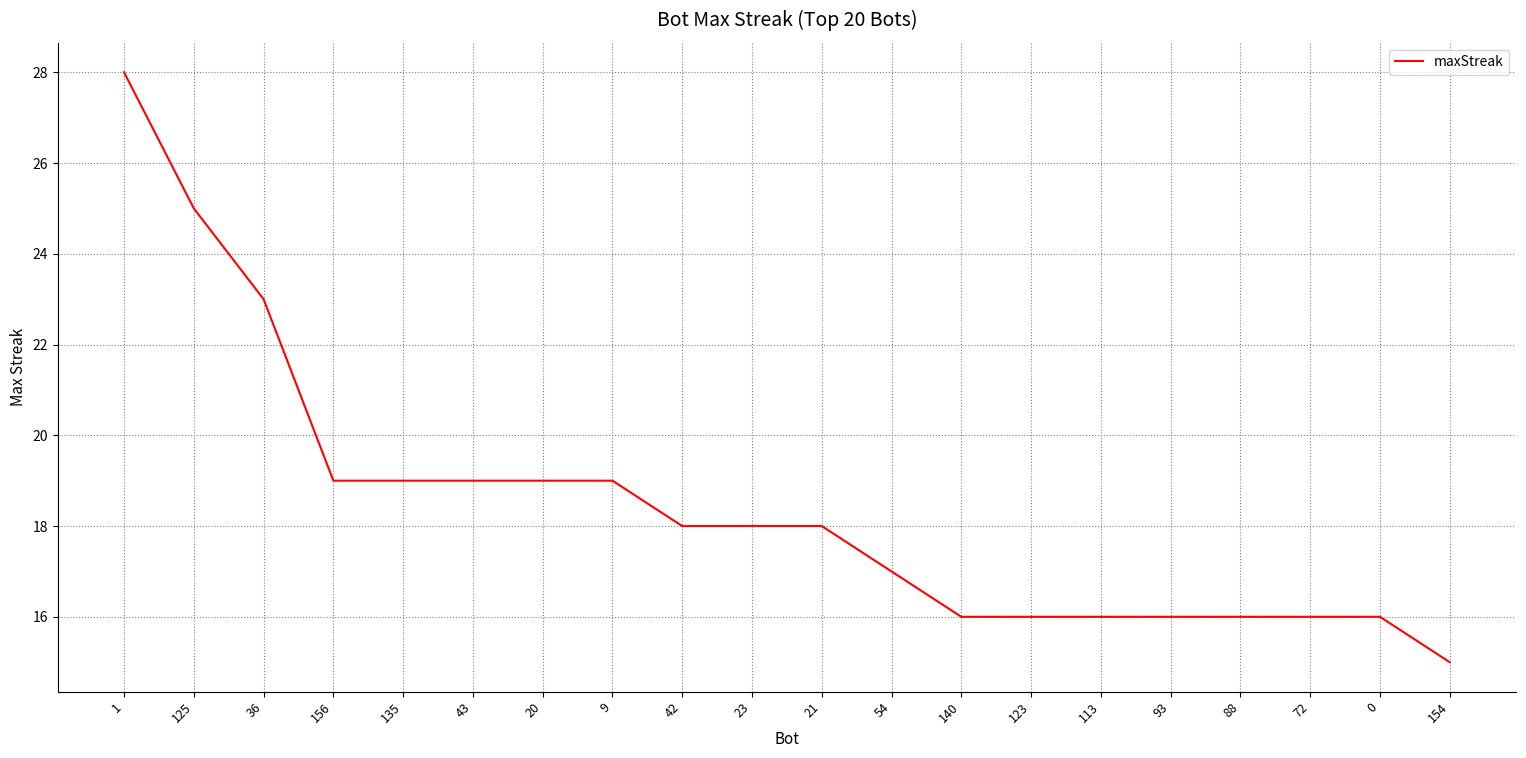

What is the difference between the values at 140 and 20?

3